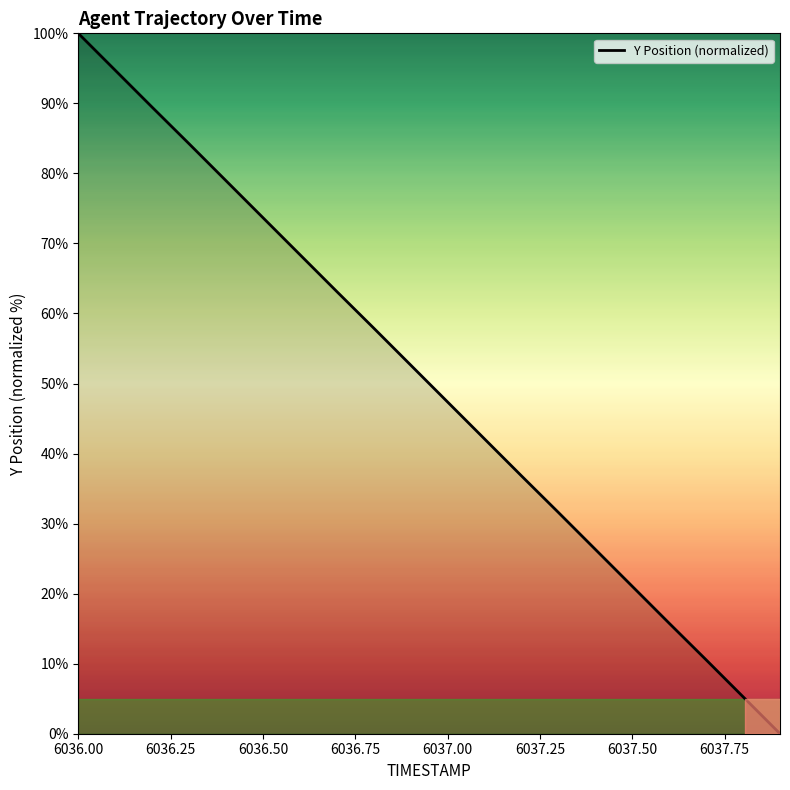

How many lines are shown in the chart?

1